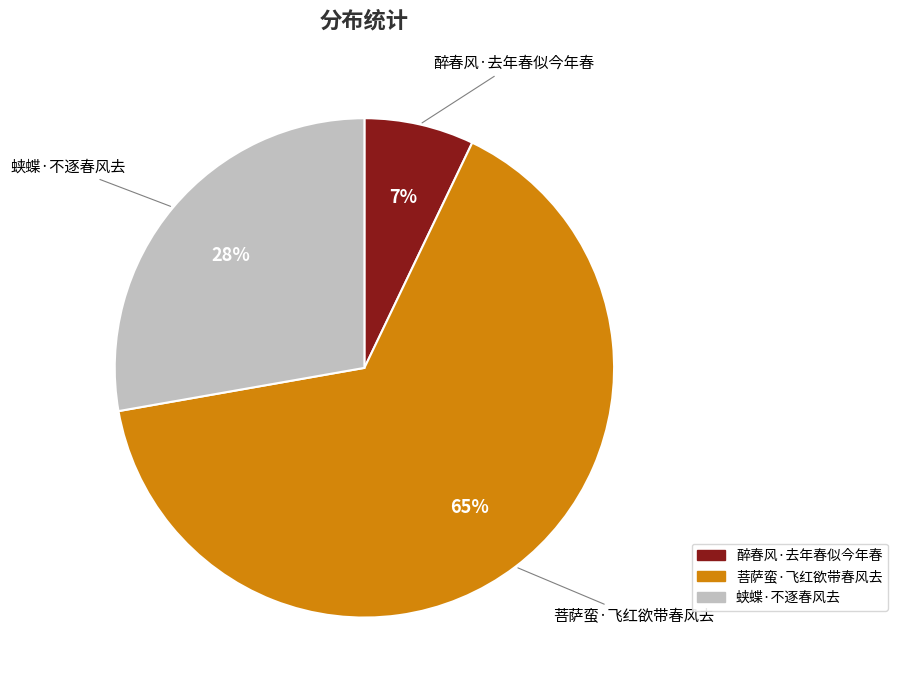

What is the largest slice in the pie chart?

菩萨蛮·飞红欲带春风去